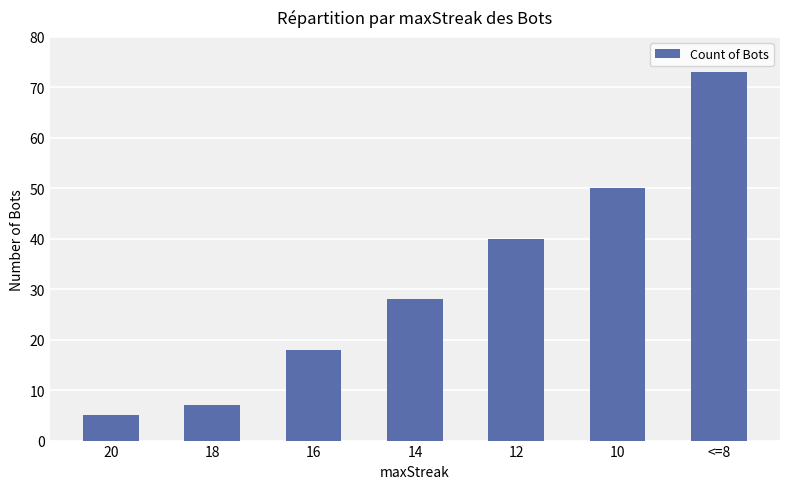

Reading left to right, list all the values displayed in this chart.

20=5	18=7	16=18	14=28	12=40	10=50	<=8=73